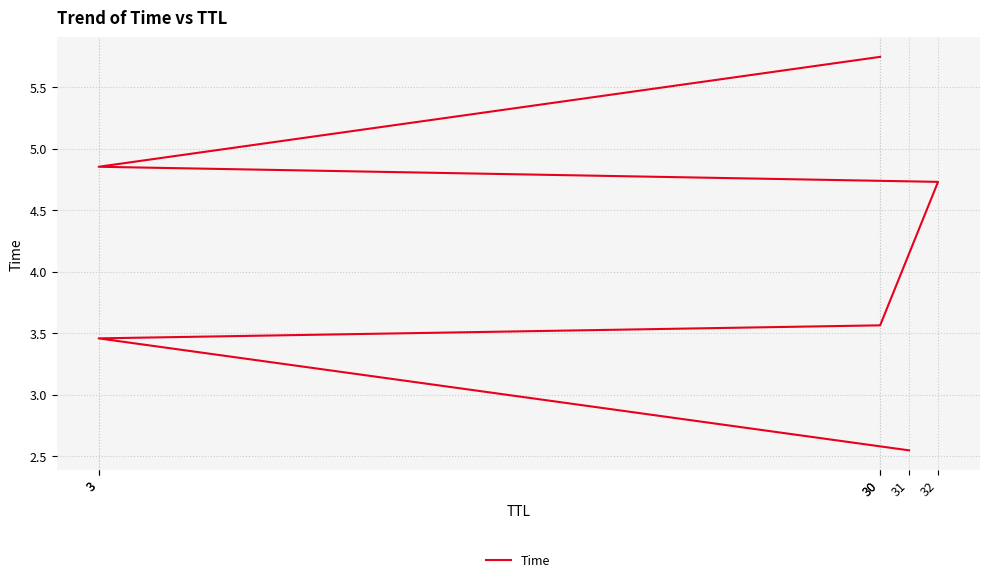

Count the values in the range 3 to 4.

2